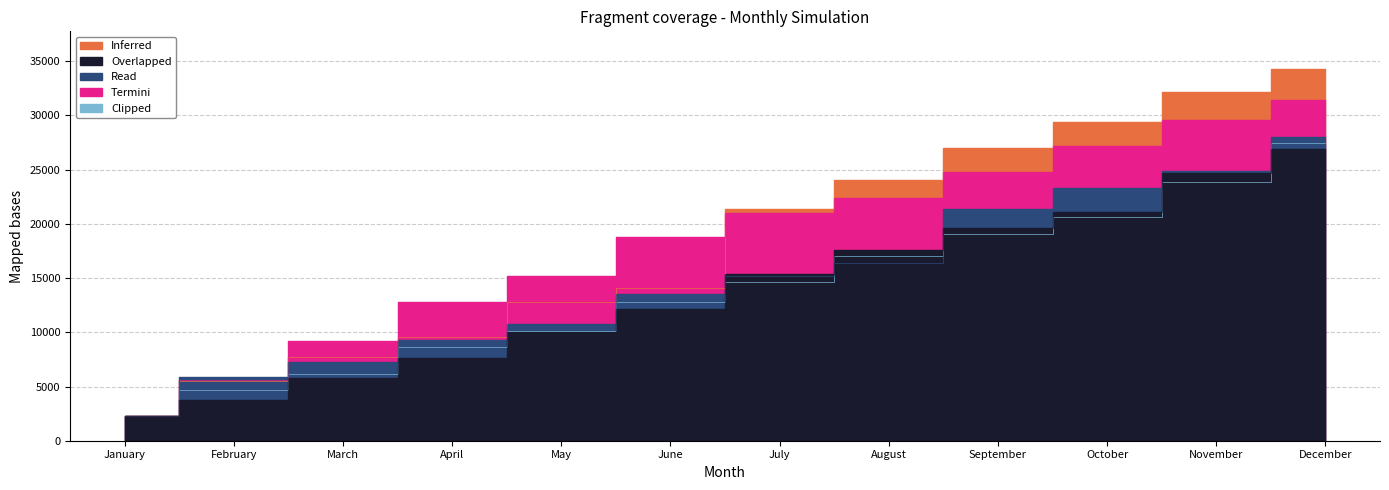

What value does the Inferred series have at December, to the nearest 50?

34350